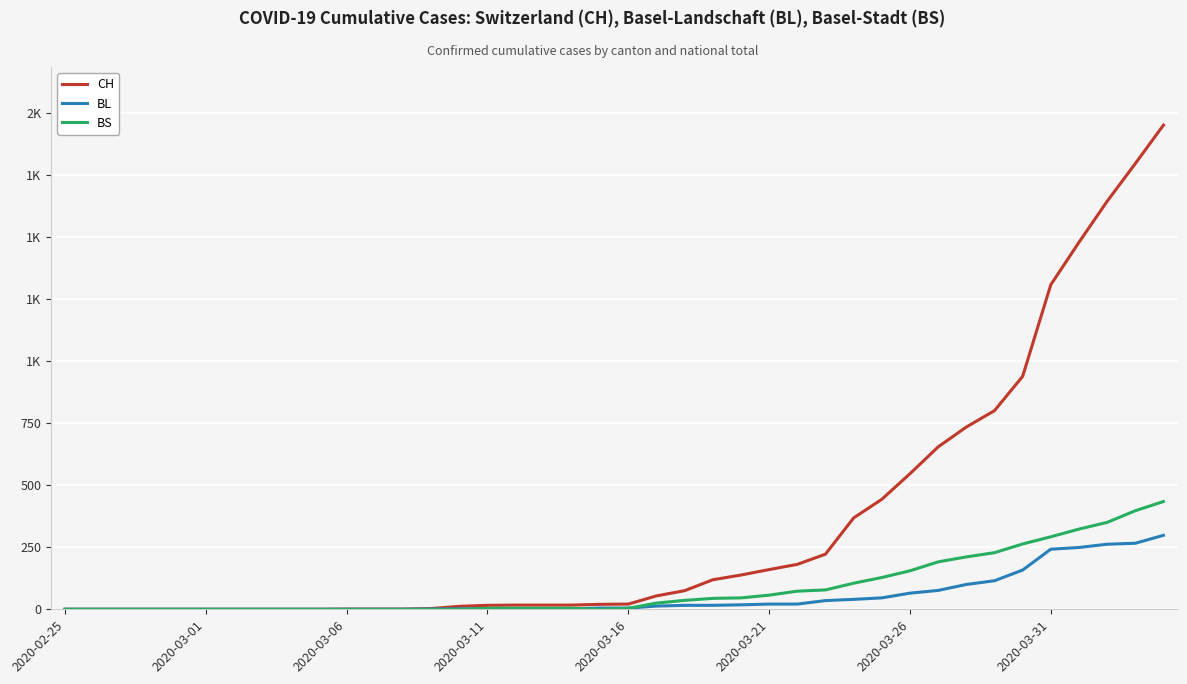

Does the chart have visible grid lines?

Yes